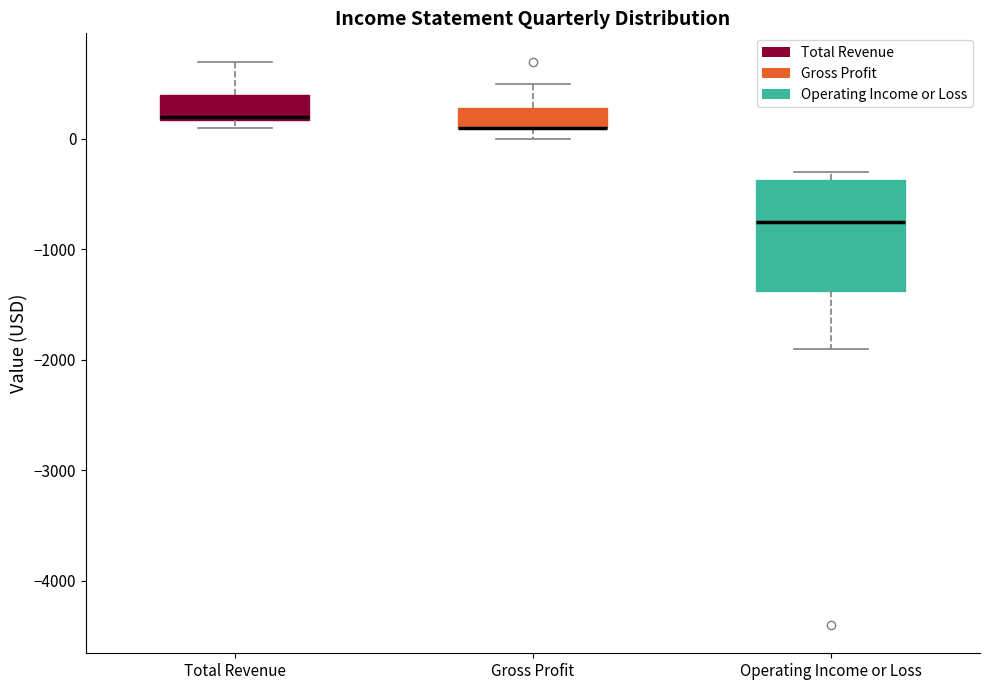

Reading left to right, transcribe this box plot: for each box, give where its median line is, the range the box spans, and where its two whiskers end, as read against the y-axis. The values are not printed on the chart, so give them approximately, as read against the axis.

Total Revenue: median 200, box 200 to 400, whiskers 100 to 700
Gross Profit: median 100 (drawn on the box's lower edge), box 100 to 300, whiskers 0 to 500
Operating Income or Loss: median -700, box -1400 to -400, whiskers -1900 to -300